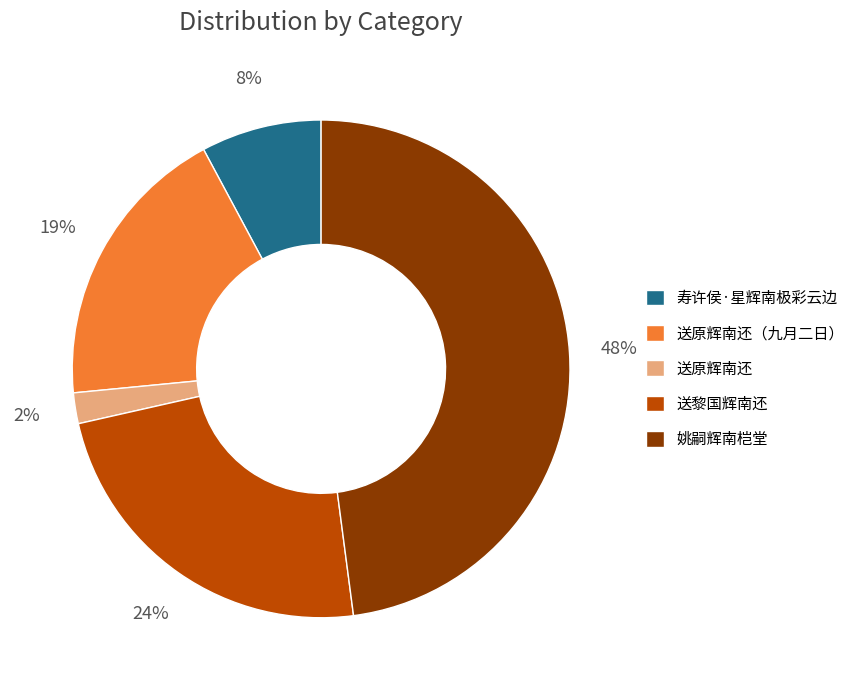

Is there any slice that represents more than half of the pie?

No